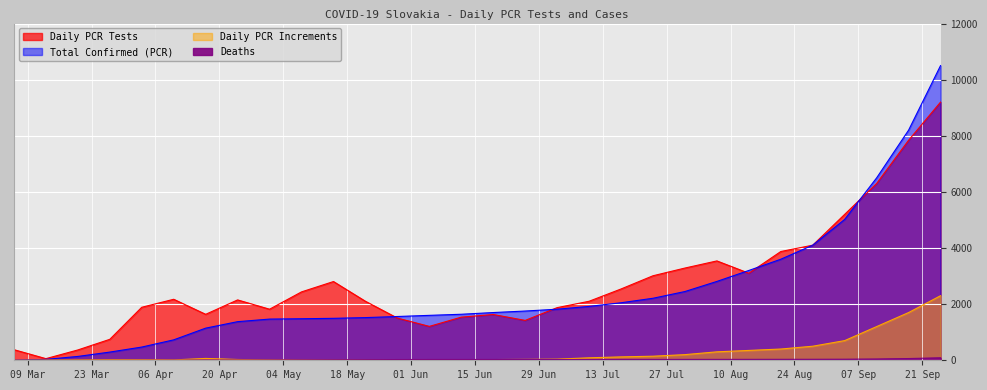

What position from the left is 2020-05-01?

9